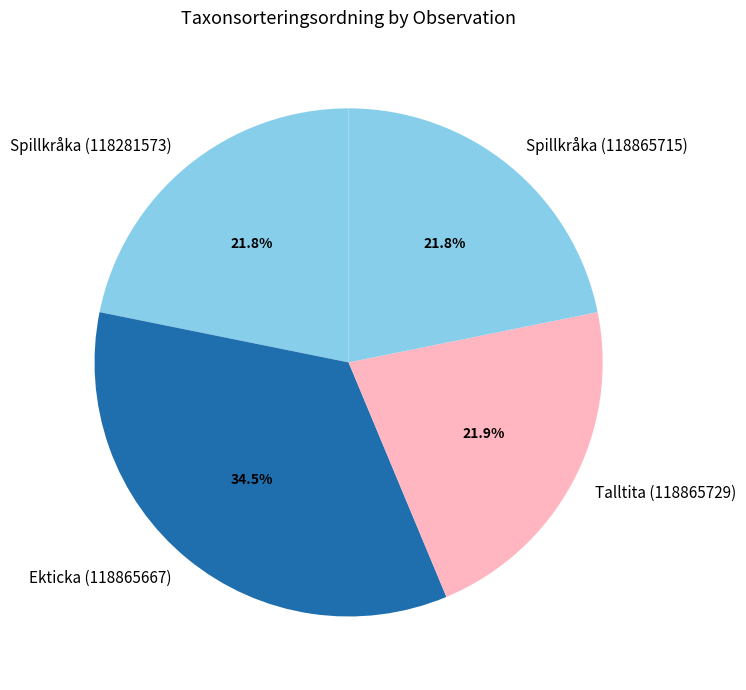

Does Talltita (118865729) account for over 50% of the chart?

No